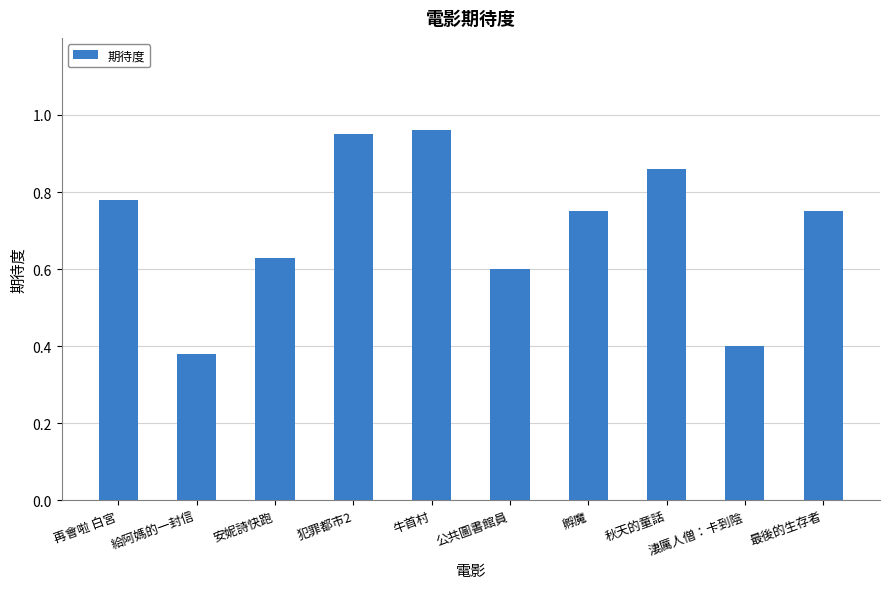

How many bars are there in total?

10